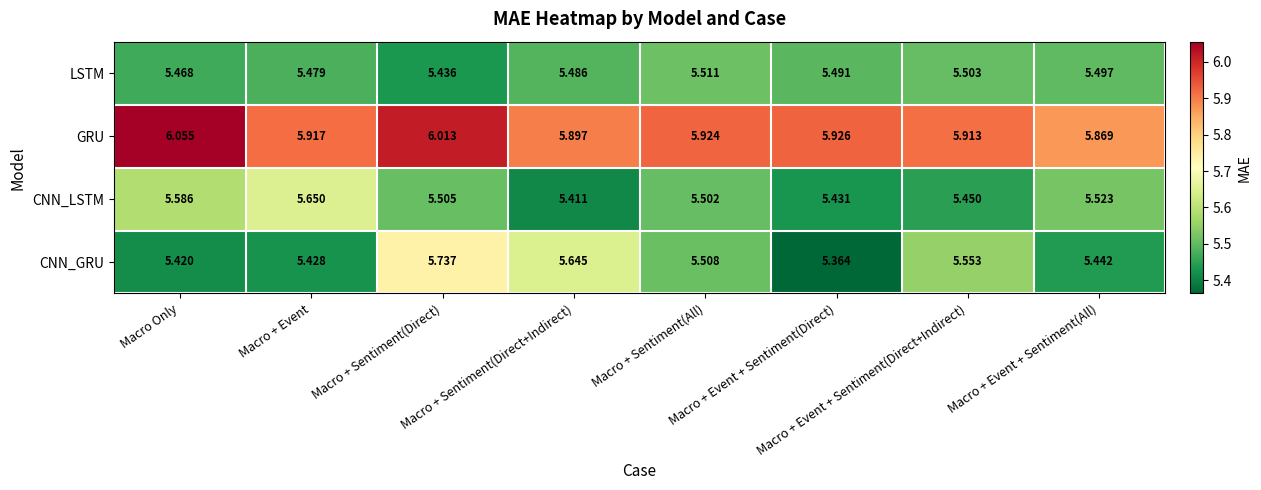

Which series has the largest range (max minus min)?

CNN_GRU